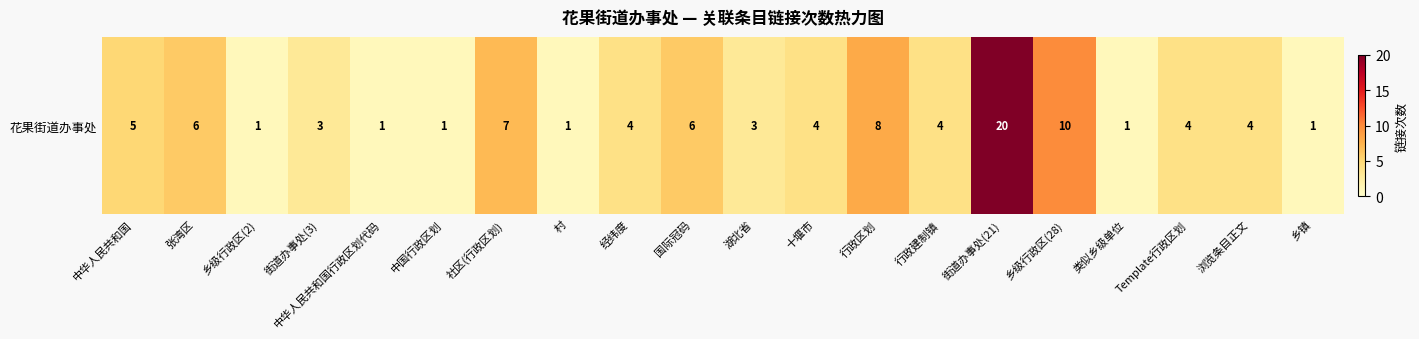

Reading right to left, what are all the values shown in this chart?

乡镇=1	浏览条目正文=4	Template行政区划=4	类似乡级单位=1	乡级行政区(28)=10	街道办事处(21)=20	行政建制镇=4	行政区划=8	十堰市=4	湖北省=3	国际冠码=6	经纬度=4	村=1	社区(行政区划)=7	中国行政区划=1	中华人民共和国行政区划代码=1	街道办事处(3)=3	乡级行政区(2)=1	张湾区=6	中华人民共和国=5